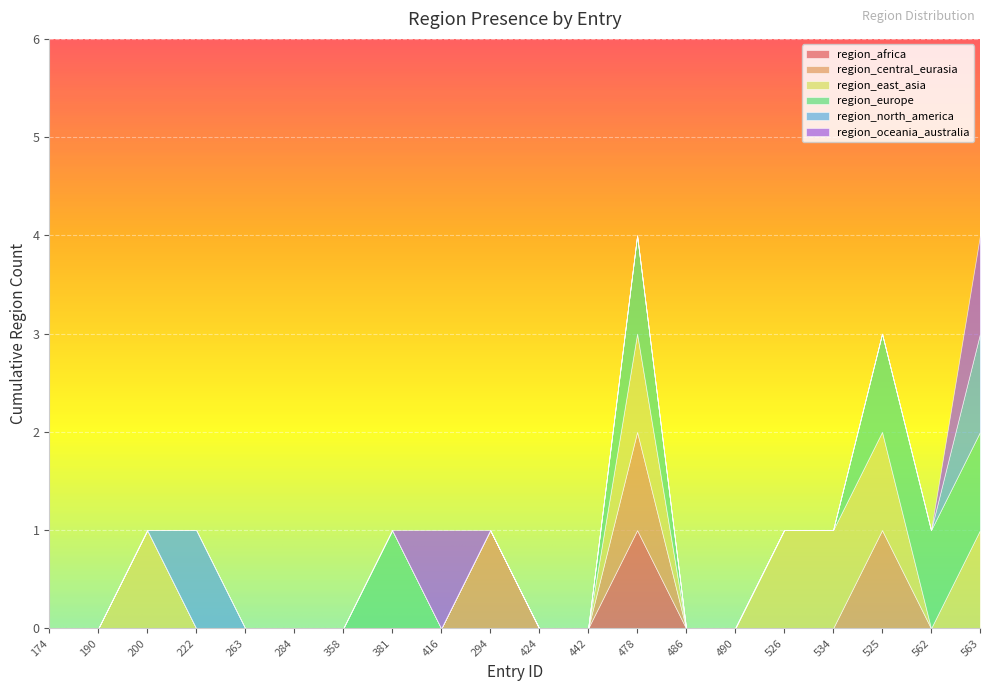

At which category does region_north_america reach its first local peak?

222